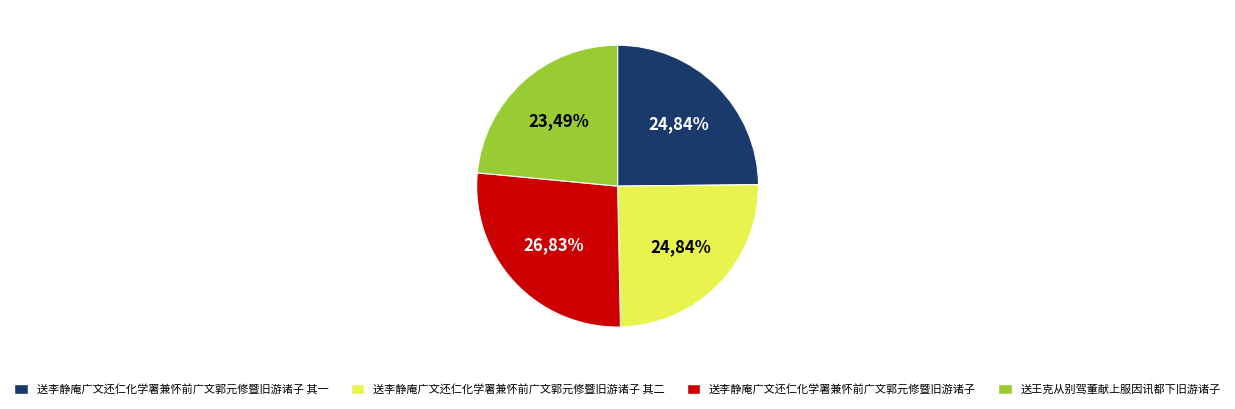

To the nearest percent, what portion does 送李静庵广文还仁化学署兼怀前广文郭元修暨旧游诸子 其二 represent?

25%